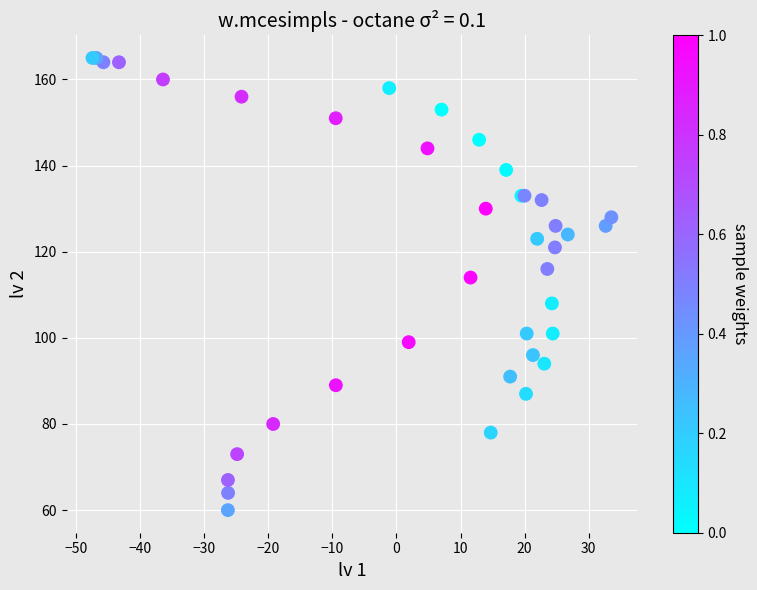

What Y value in the scatter plot is closest to 112?

114